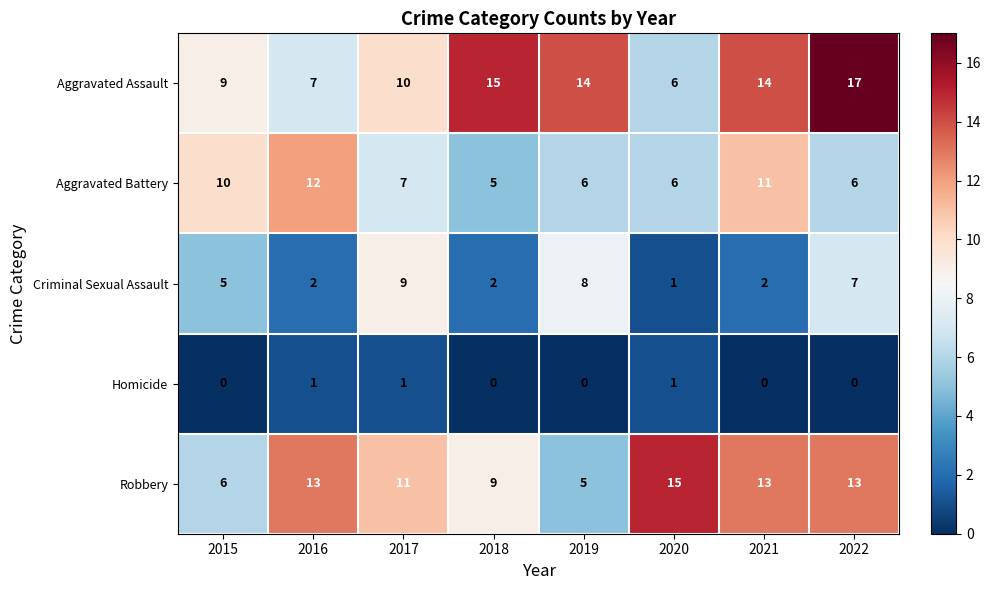

List the series in order of their peak value, lowest first.

Homicide, Criminal Sexual Assault, Aggravated Battery, Robbery, Aggravated Assault